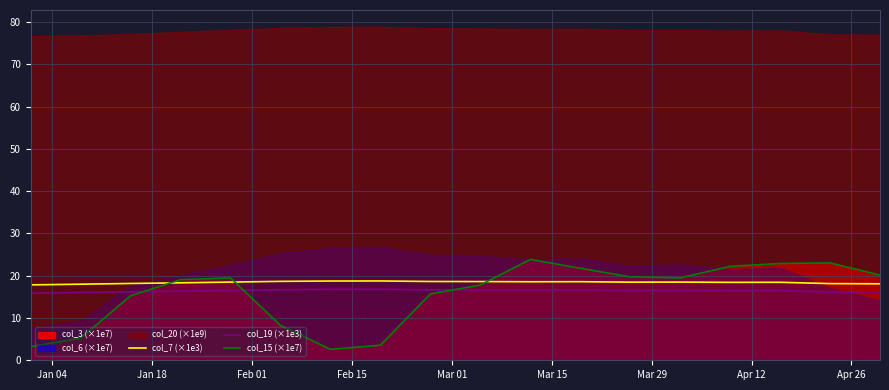

What is the highest value of the col_19 (×1e3) series?

16.8